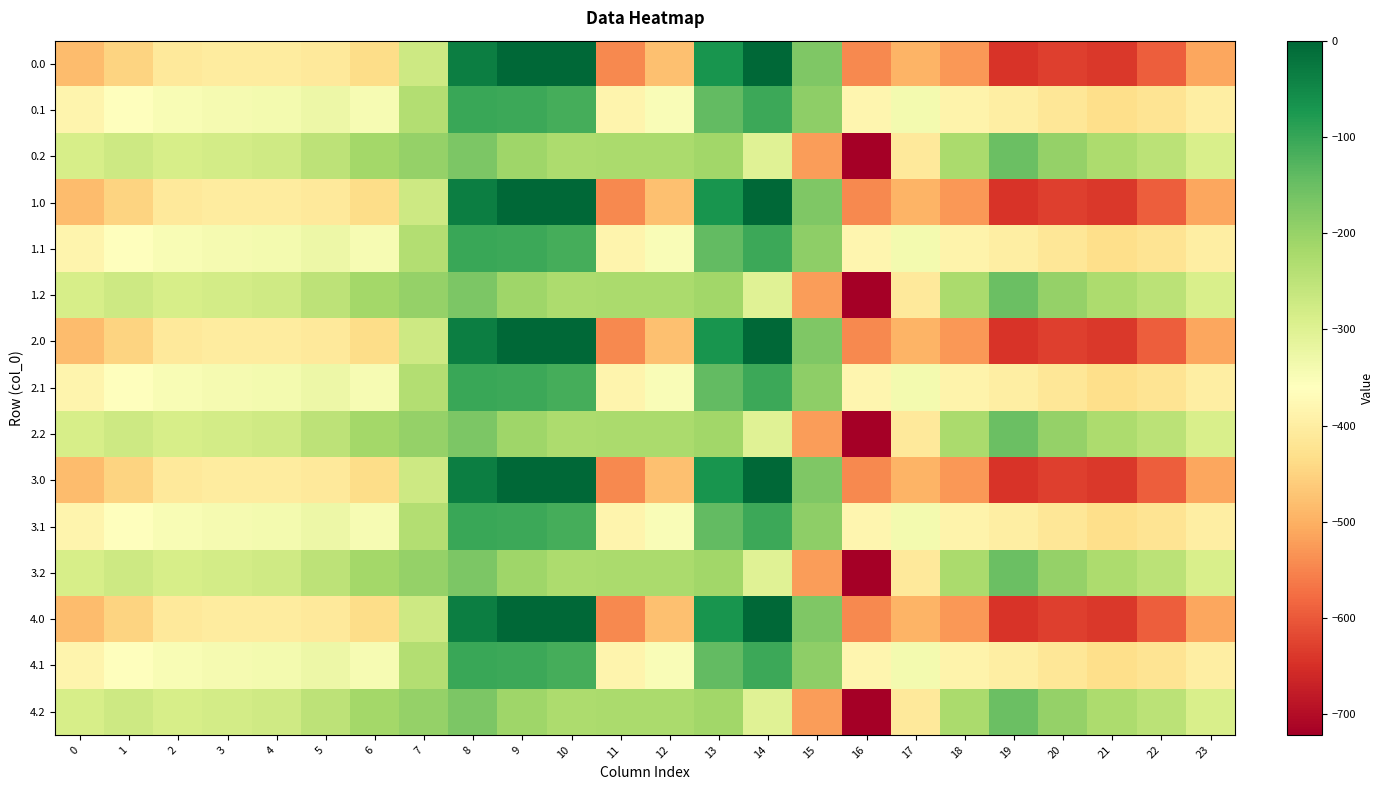

How many distinct data groups are displayed?

15